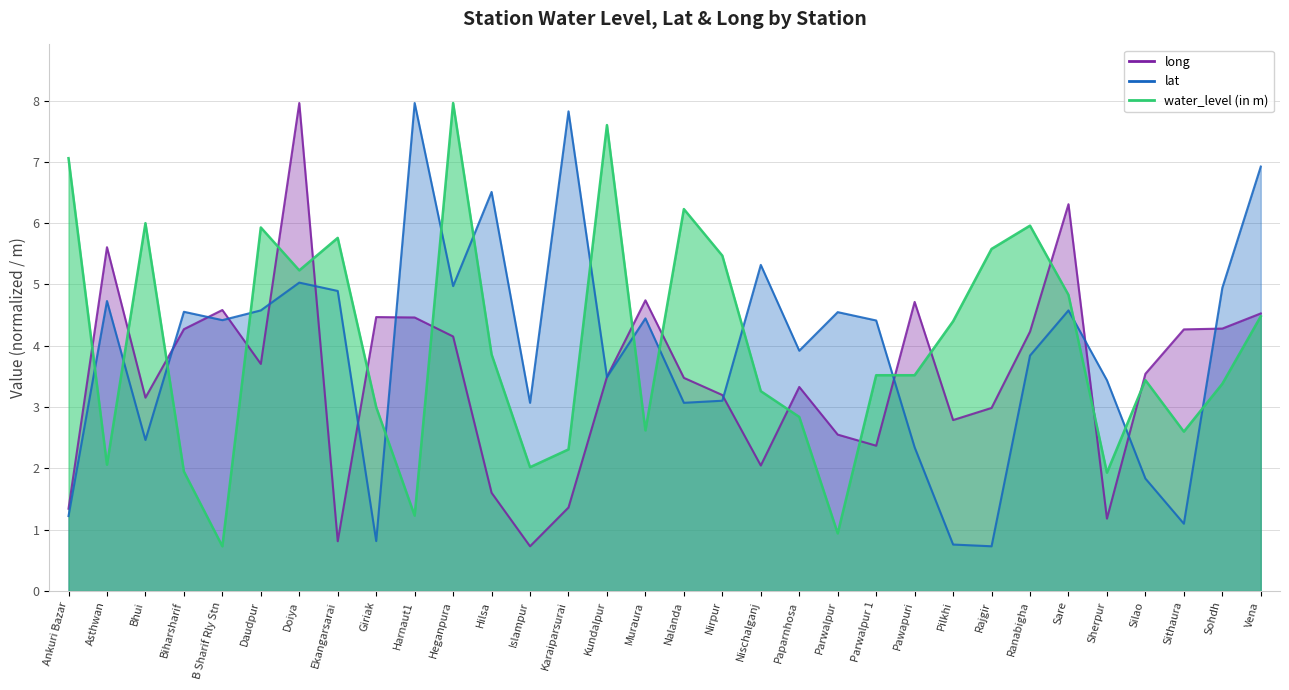

Which has a higher value, Nirpur or Nischalganj?

Nirpur